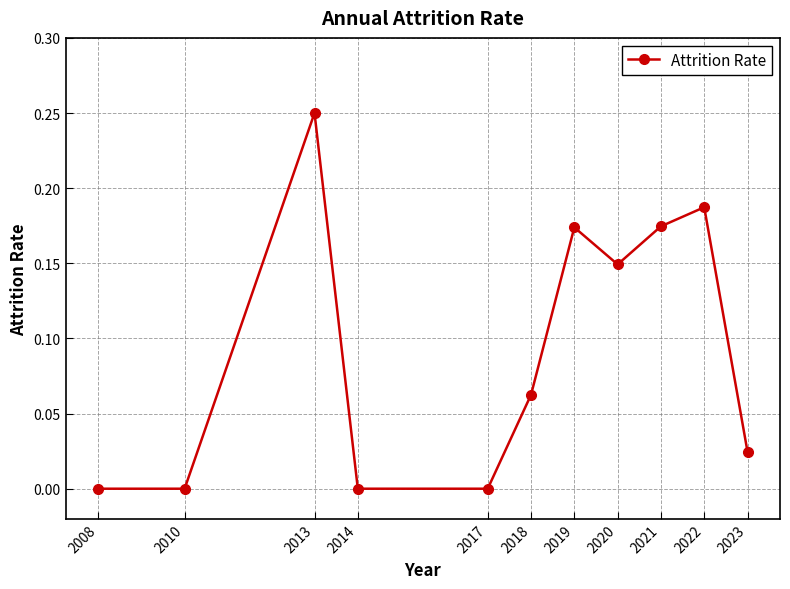

What is the sum of the values at 2020 and 2019?

0.3